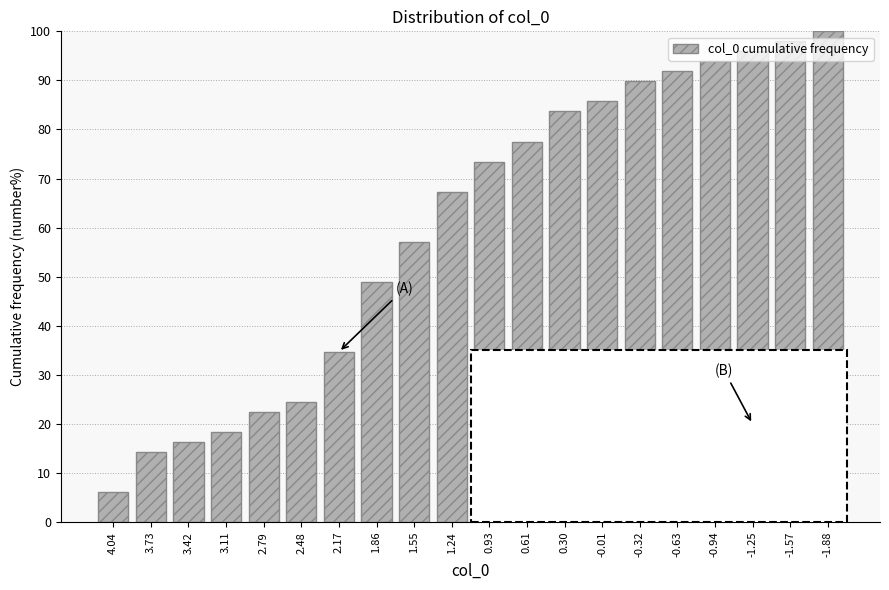

What is the maximum value shown in the chart?

100.0